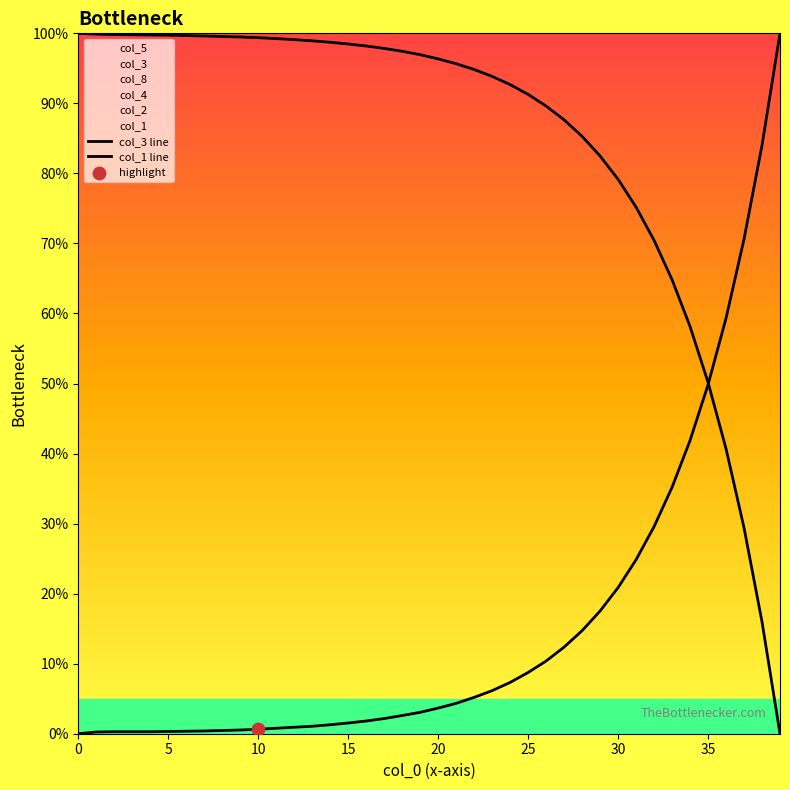

Which series has the largest Y range (max minus min)?

col_3 line